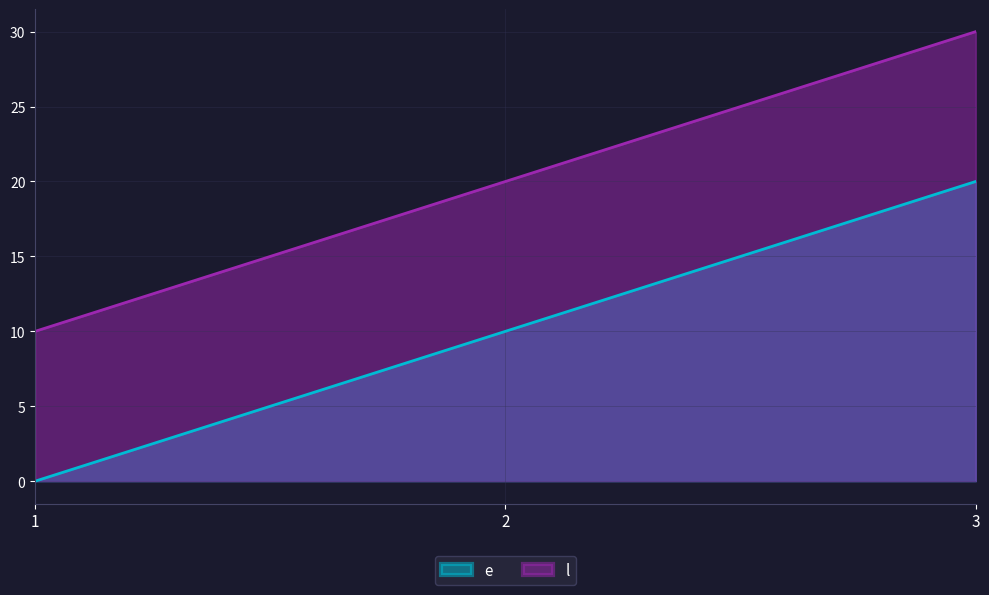

Reading left to right, list all the values displayed in this chart.

e: 1=0	2=10	3=20
l: 1=10	2=20	3=30